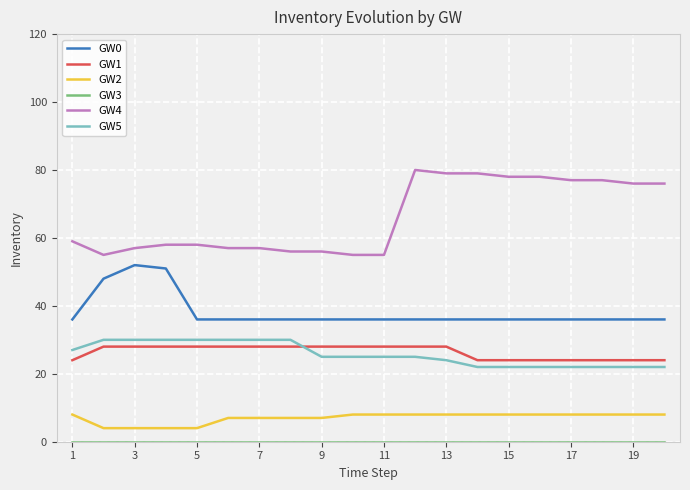

How many lines are shown in the chart?

6